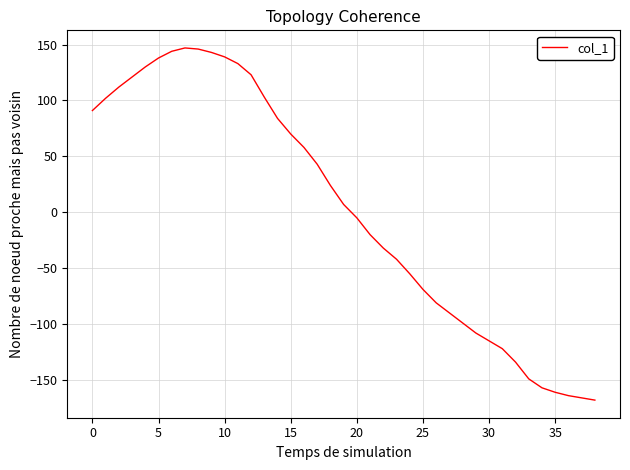

What is the maximum value shown in the chart?

147